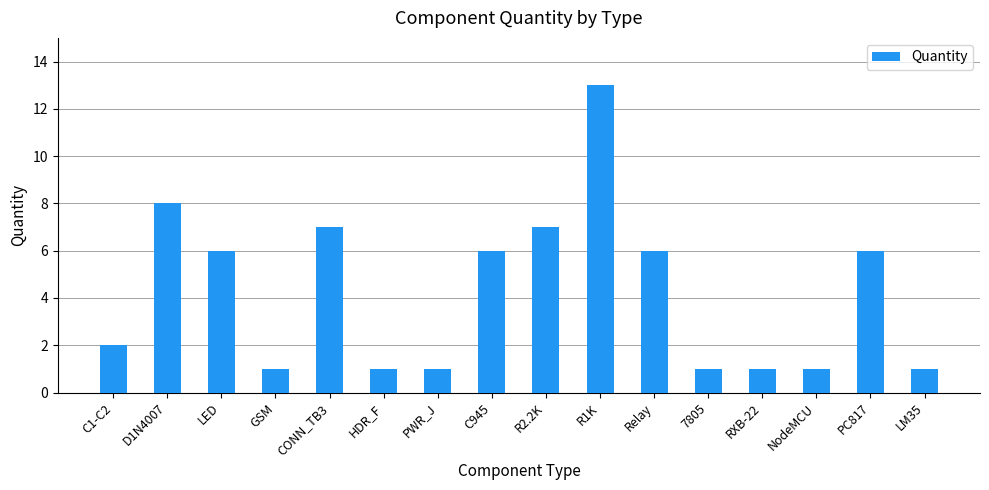

How many distinct data groups are displayed?

1